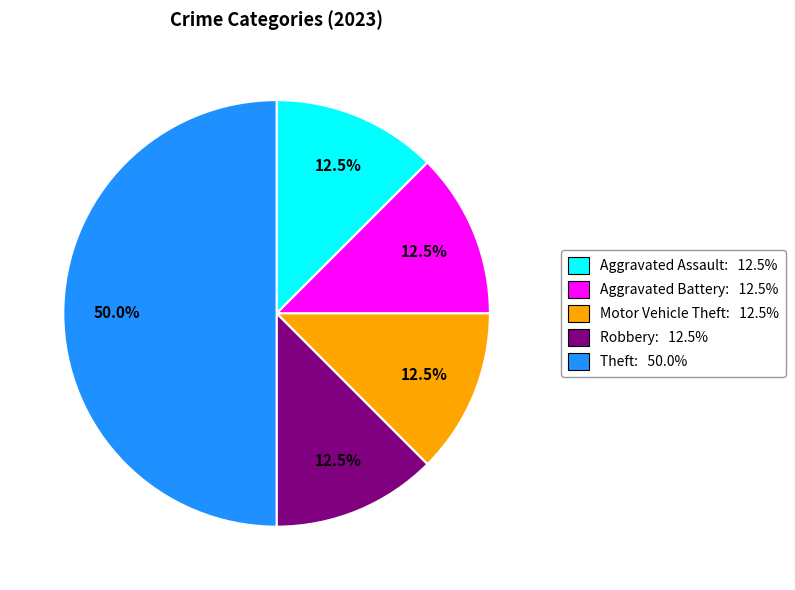

How much of the chart is everything except Aggravated Assault: 12.5%?

87.5%